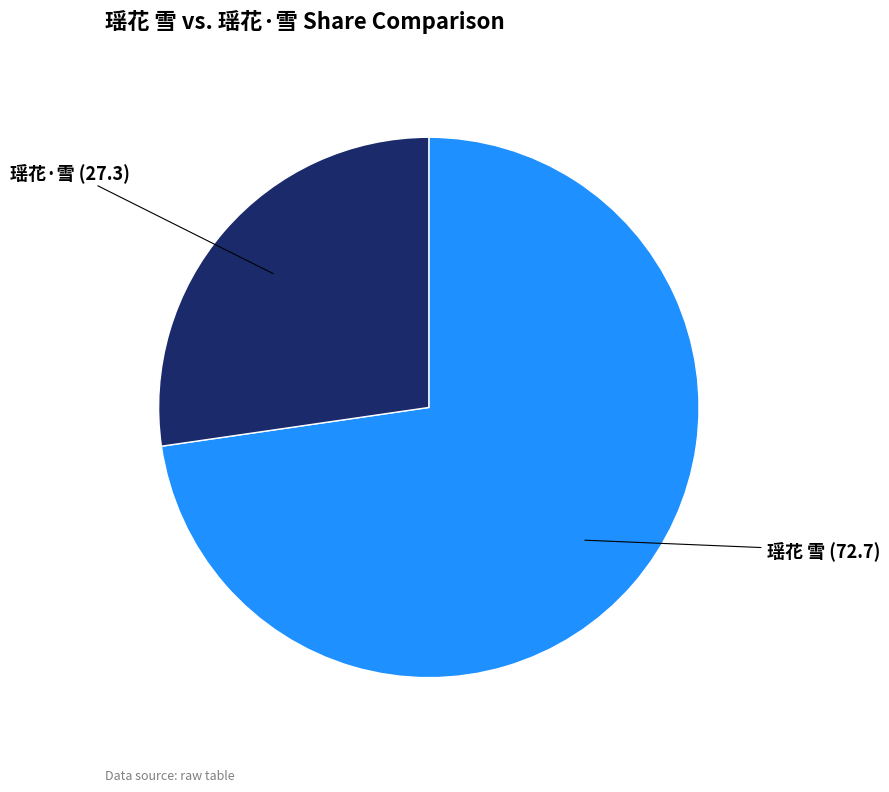

Does any single category account for the majority?

Yes